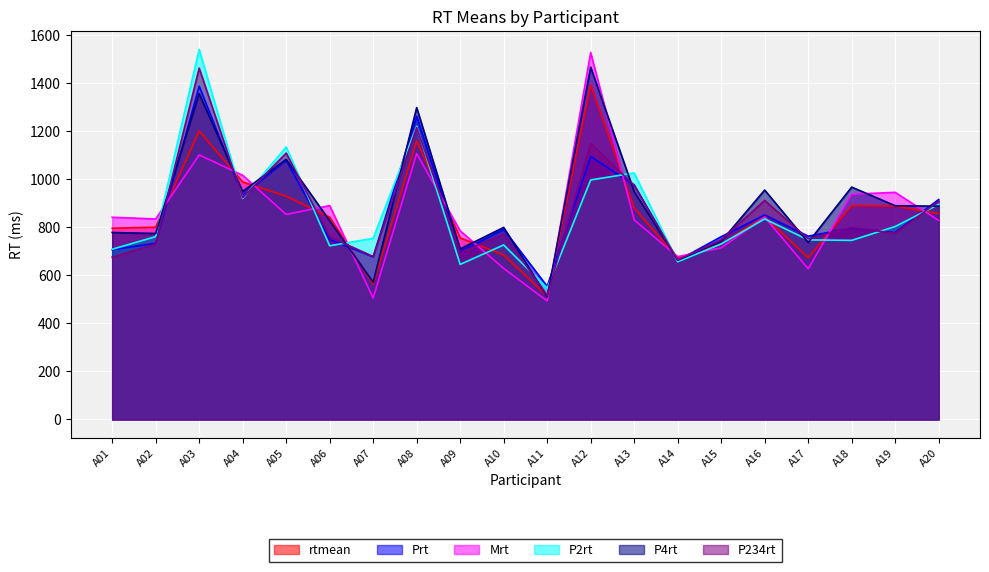

How many intersections are there between P2rt and P4rt?

13